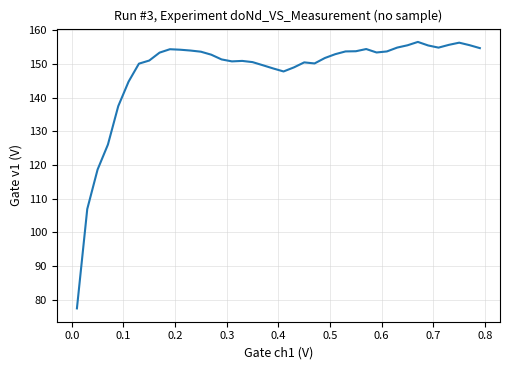

What is the minimum value shown in the chart?

77.4